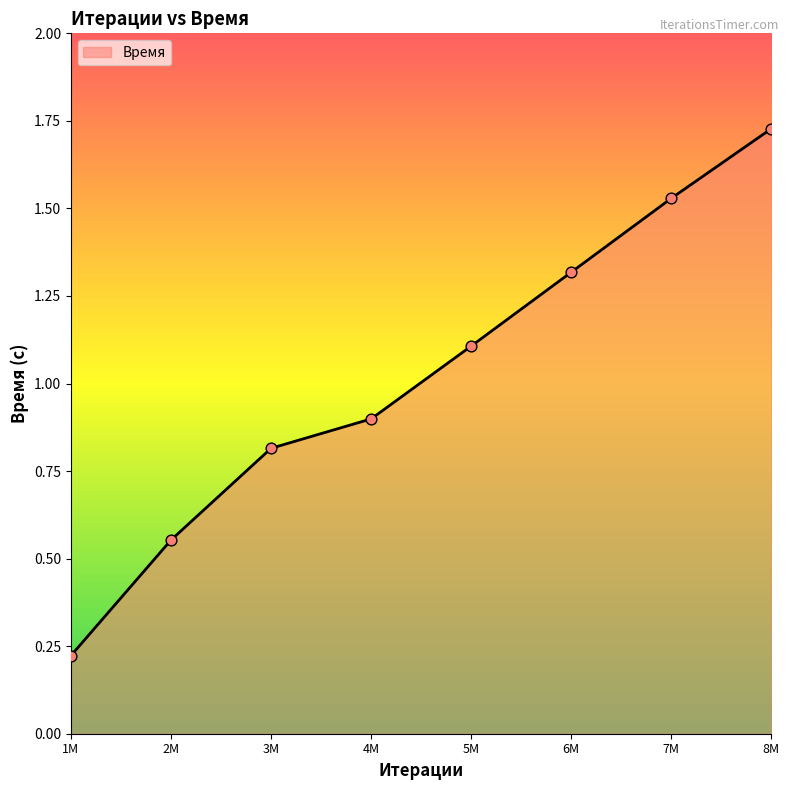

What is the change in value from 5M to 8M?

+0.6